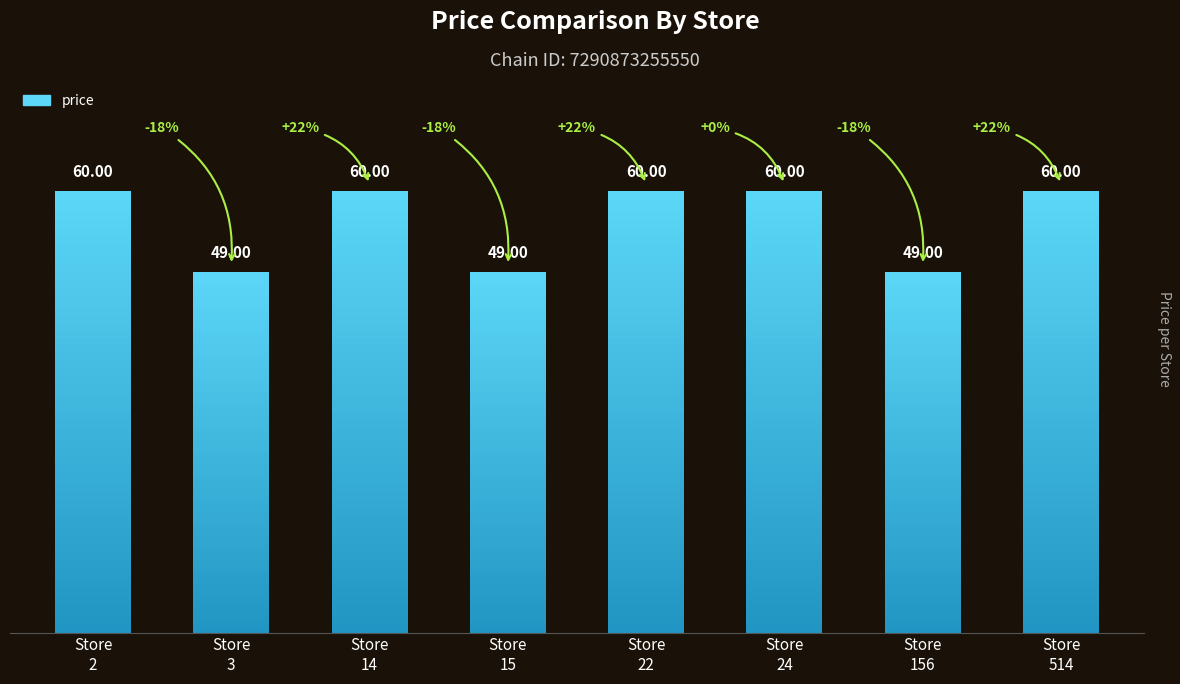

List the labels in order of value, smallest first.

Store
3, Store
15, Store
156, Store
2, Store
14, Store
22, Store
24, Store
514